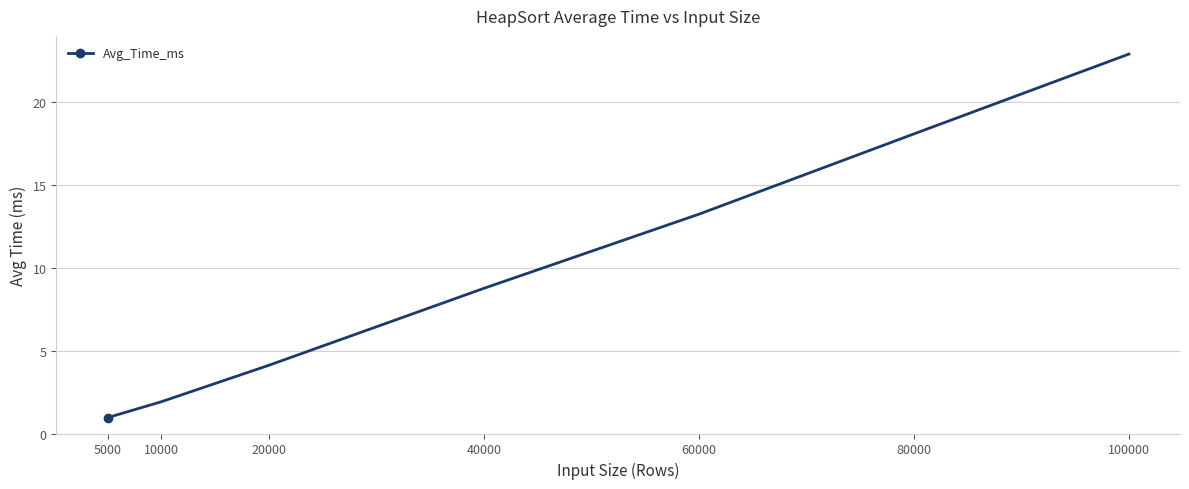

Which category has the lowest value across all series?

5000